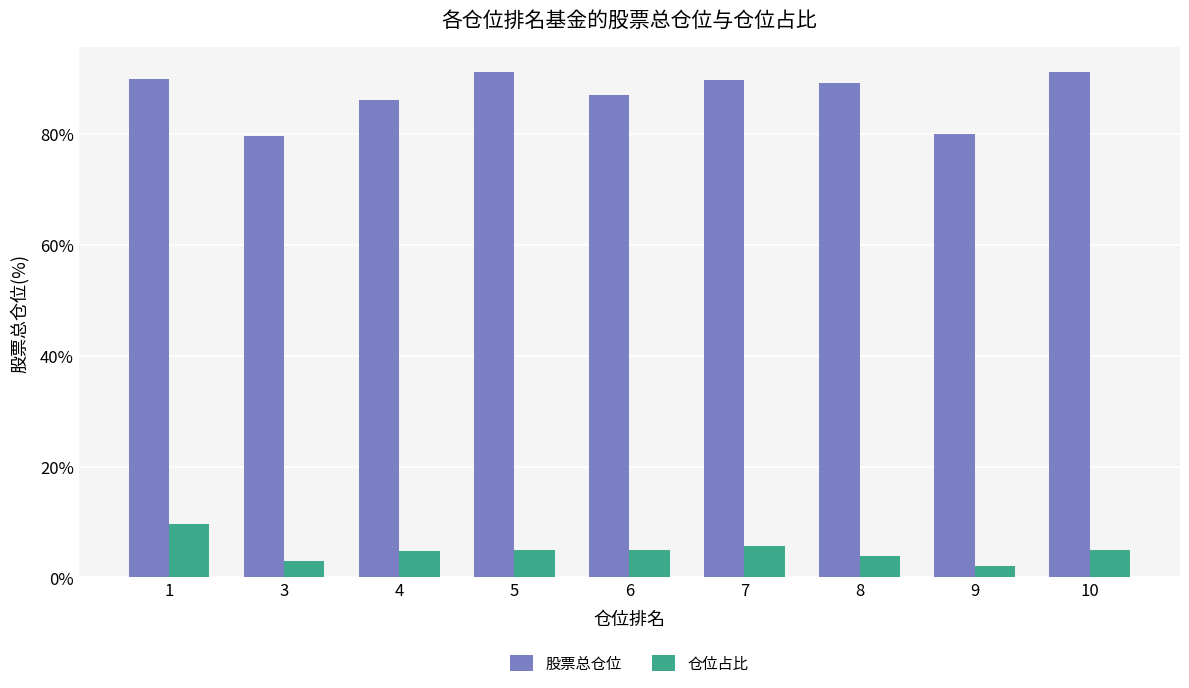

What is the sum of all 仓位占比 values?

43.7